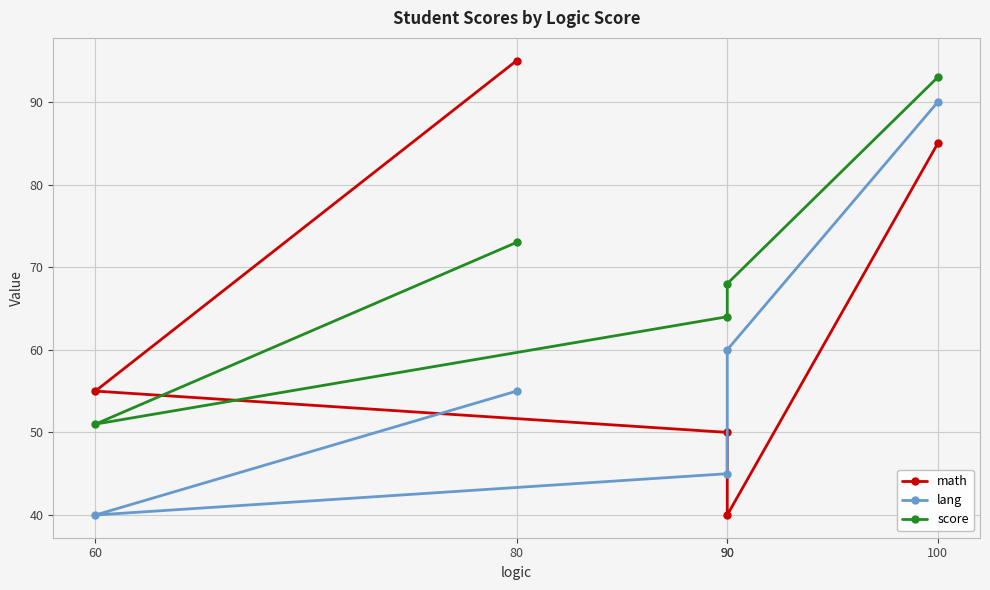

Rank the categories by score value from highest to lowest.

100, 80, 90, 90, 60